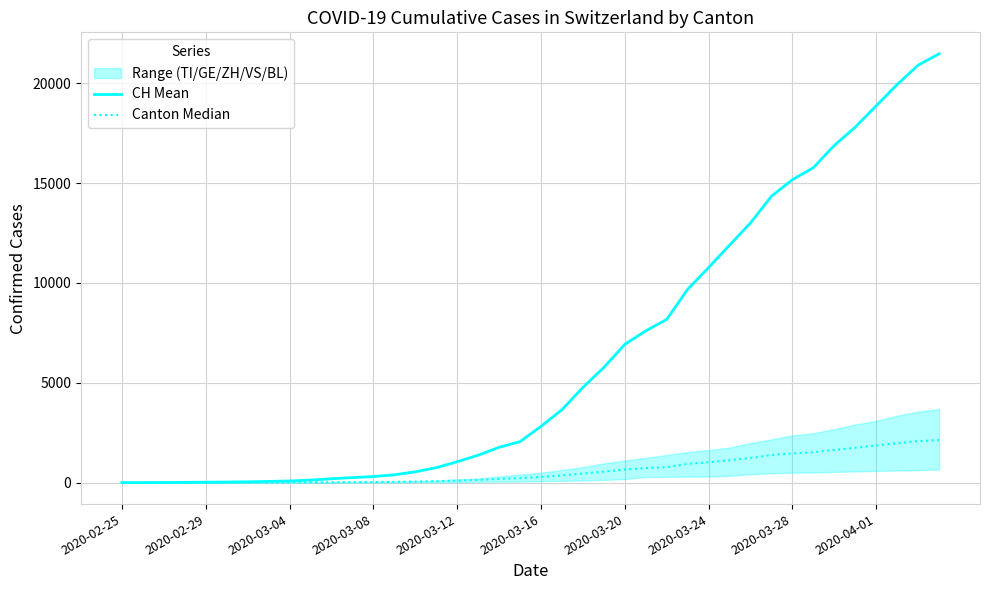

The Canton Median series shows 2074.4 at 38. True or false?

True